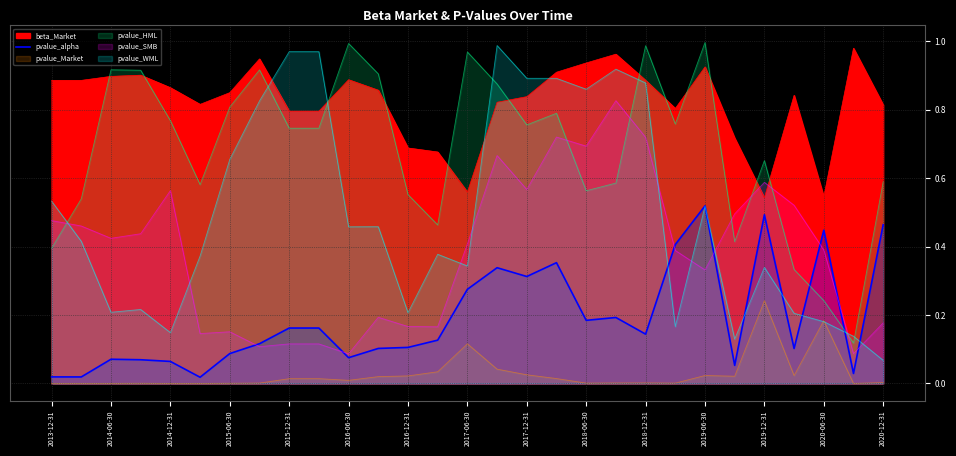

The value at 2015-06-30 is 0.1. True or false?

False